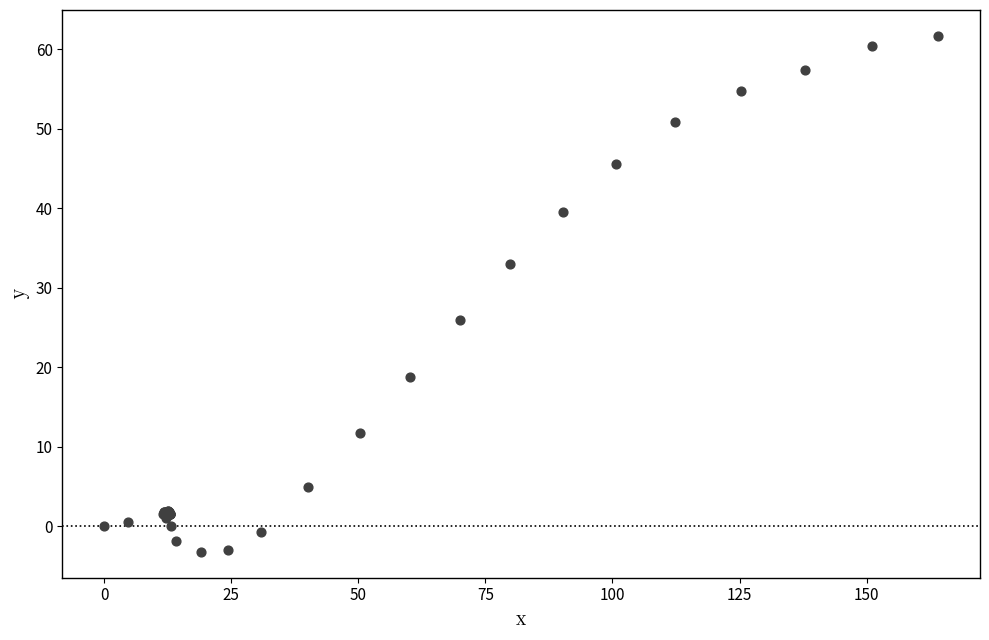

What Y value in the scatter plot is closest to 29?

25.9